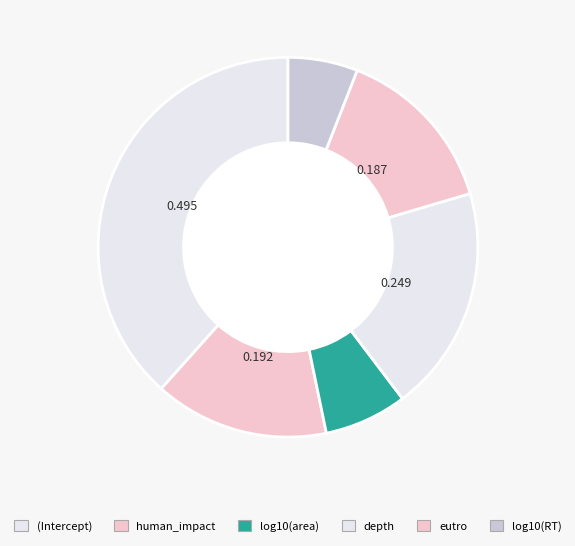

Which category has the smallest portion of the pie?

log10(RT)